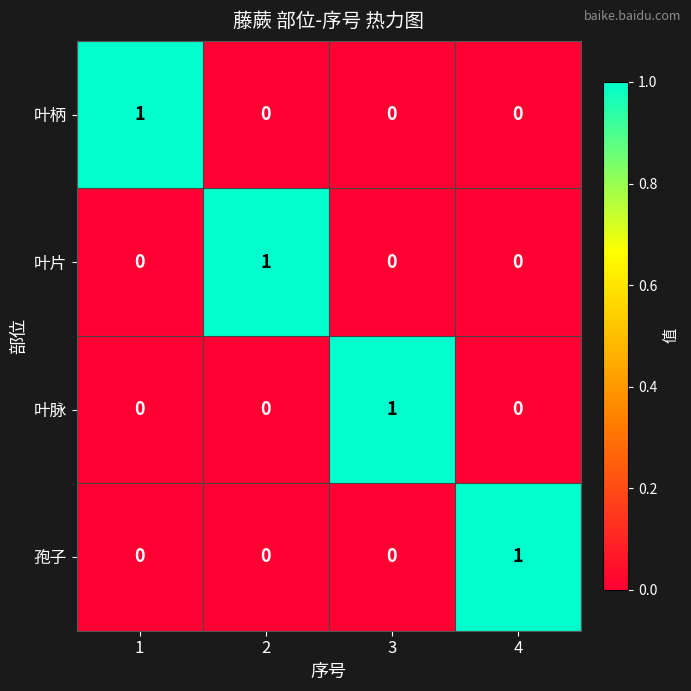

At how many categories does at least one series exceed 0?

4